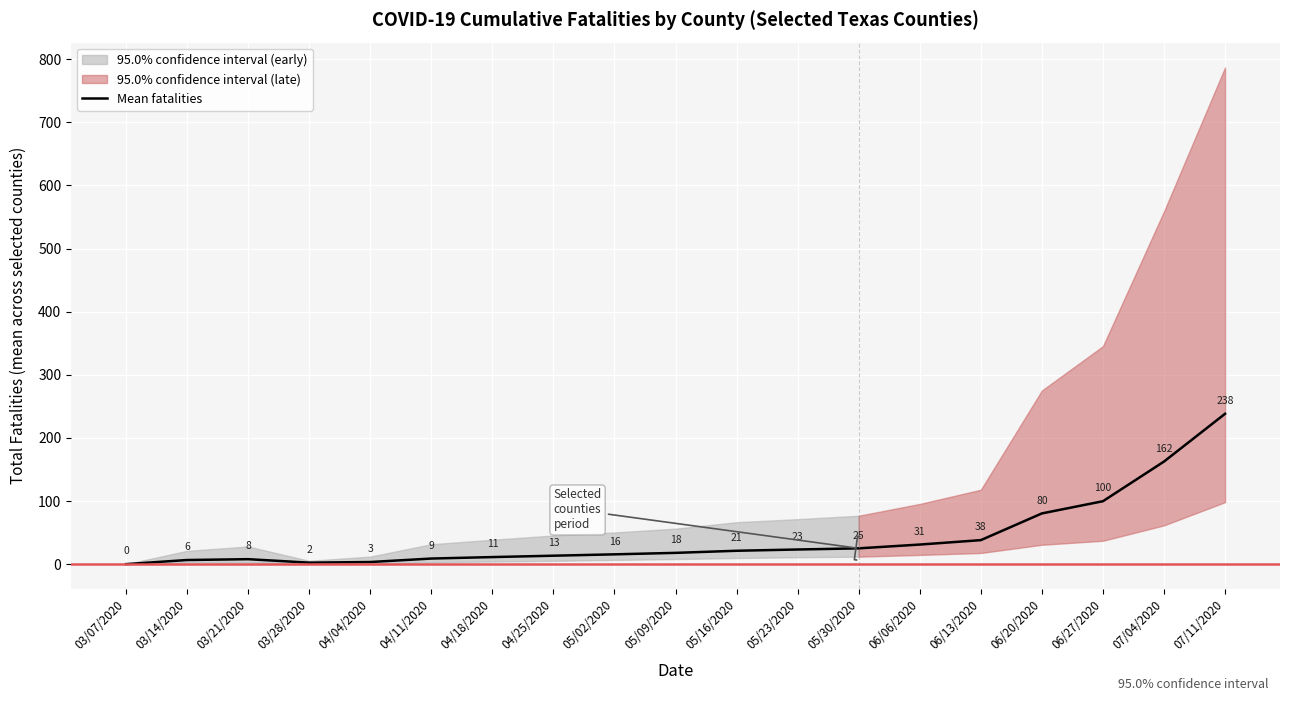

What is the change in value from 03/14/2020 to 04/04/2020?

-3.2